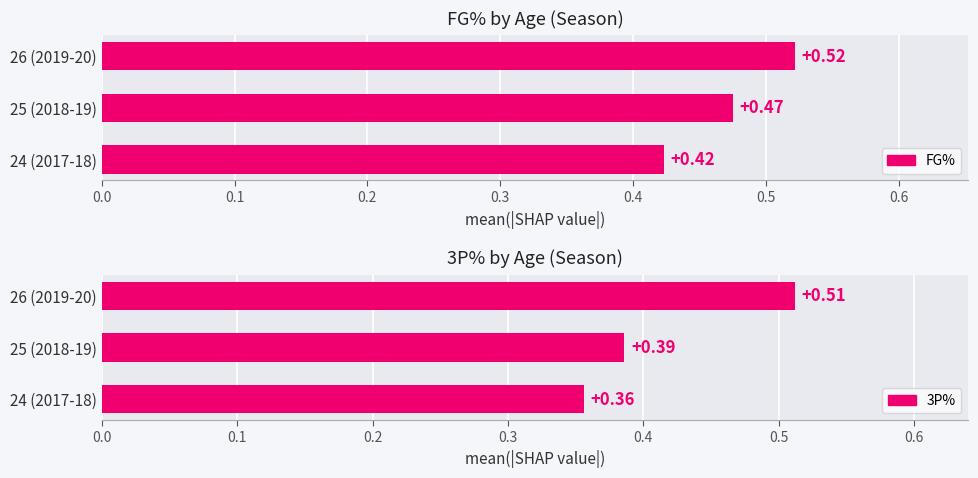

Are the bars grouped side by side (vs. stacked)?

Yes